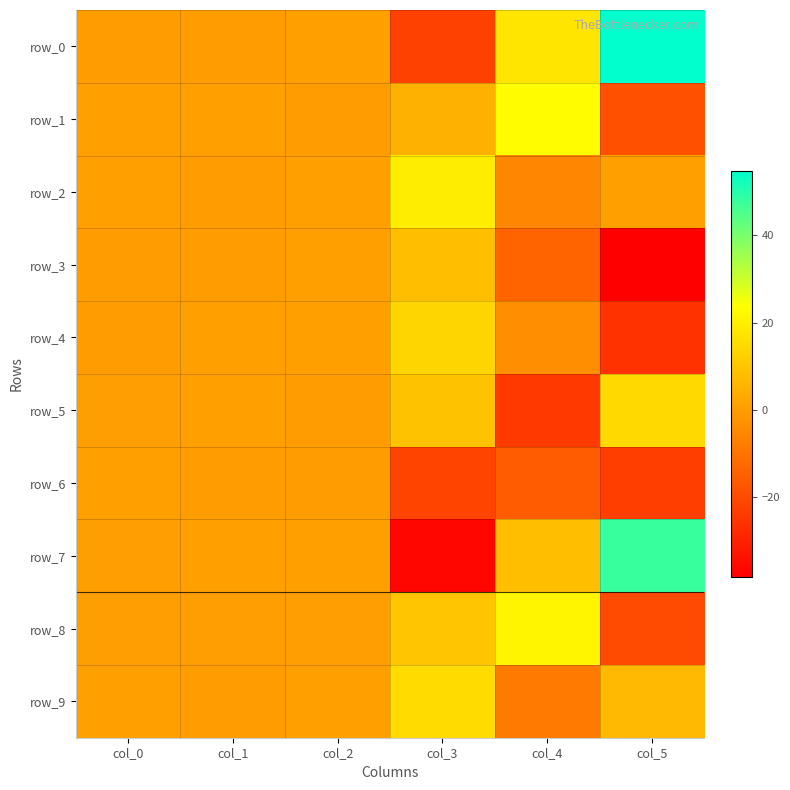

How many values in row_0 are above zero?

5